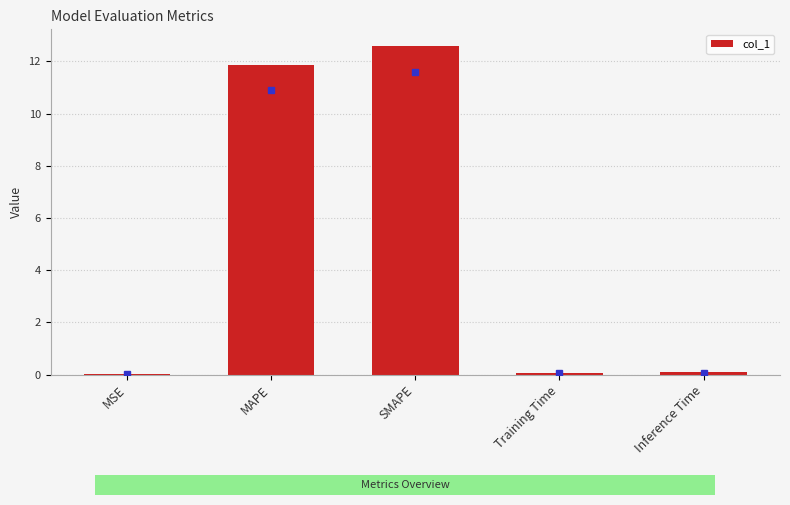

What is the change in value from MAPE to SMAPE?

+0.7